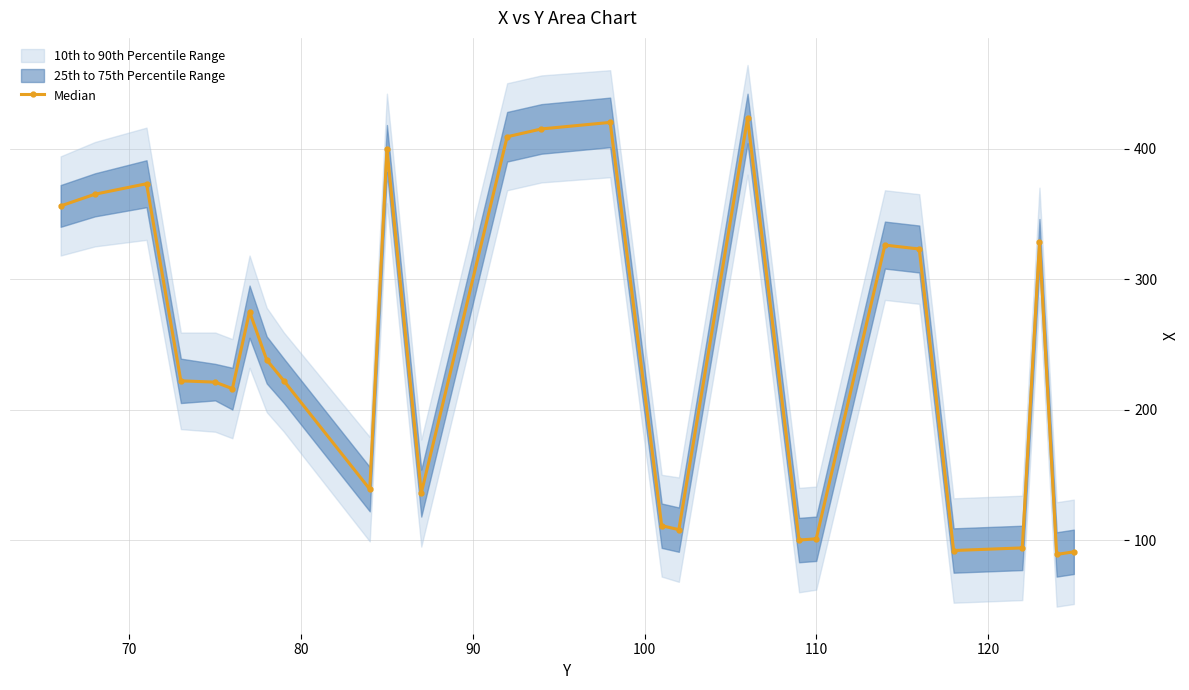

Does the chart display data point markers on the line(s)?

Yes